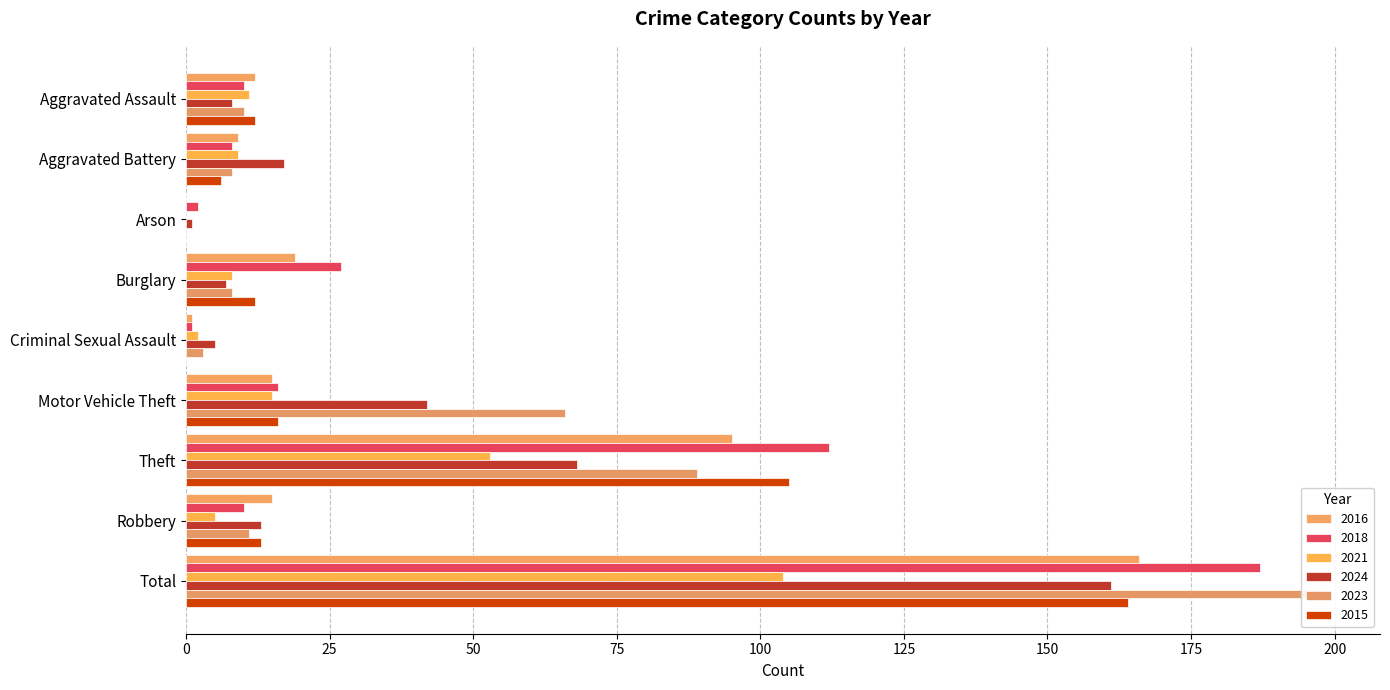

Between Burglary and Total, which series saw the biggest shift?

2023